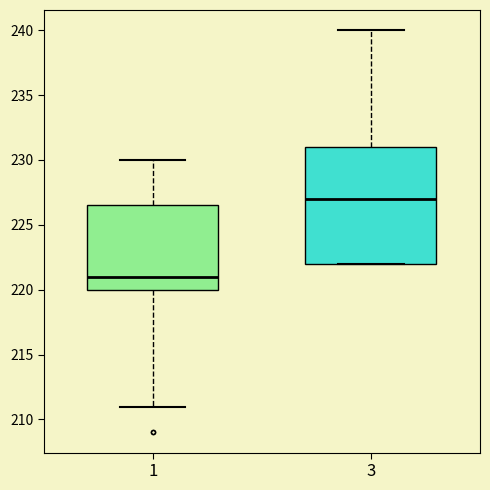

Which box has the highest median line?

3